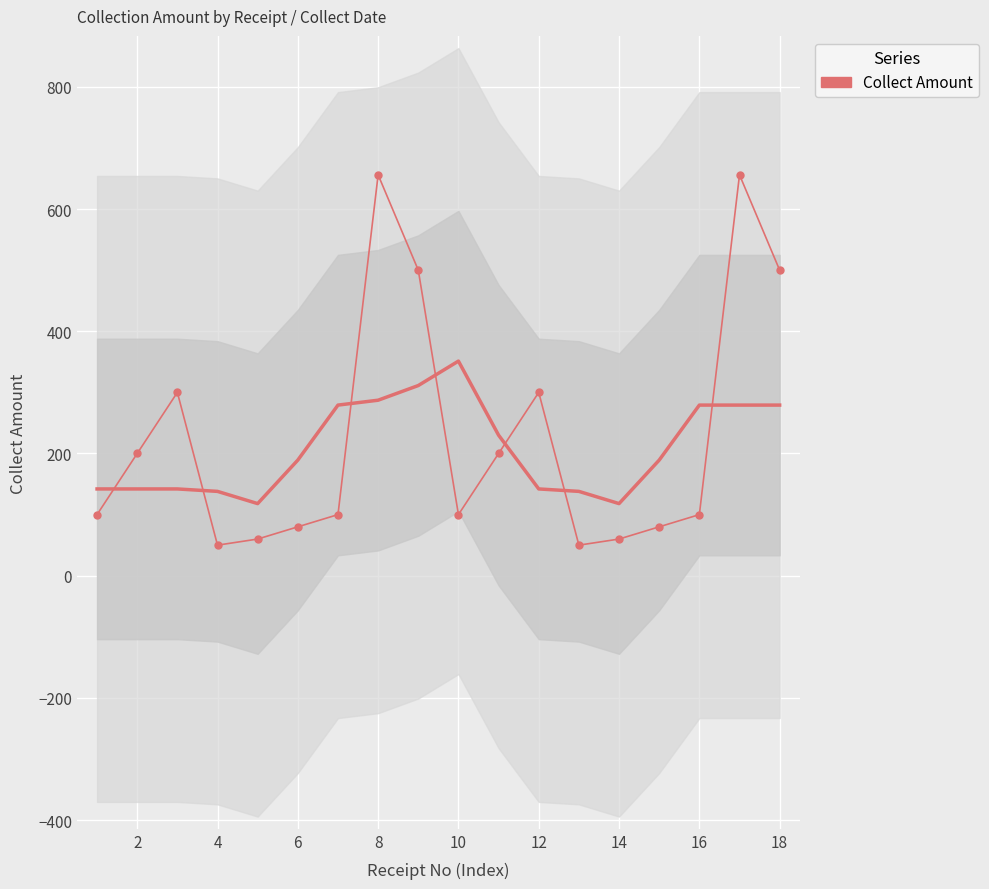

What is the difference between the second highest and second lowest values?

606